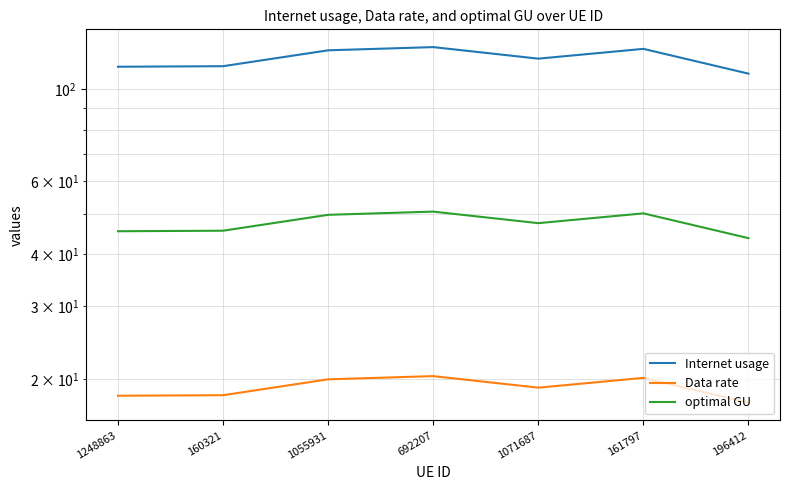

What position from the left is 160321?

2